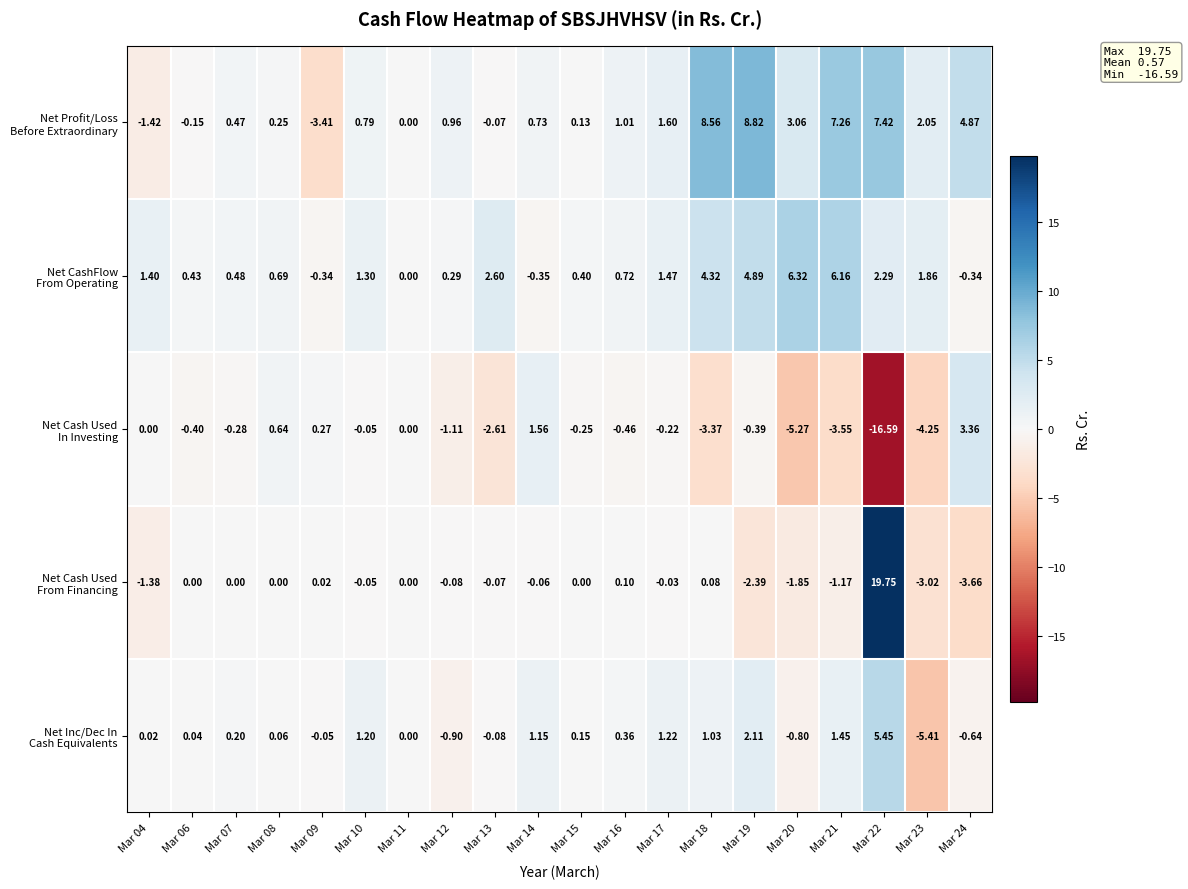

What is the total value across all series at Mar 15?

0.4